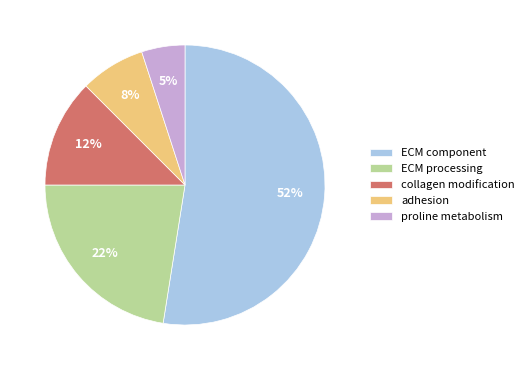

Which has a higher value, ECM processing or adhesion?

ECM processing